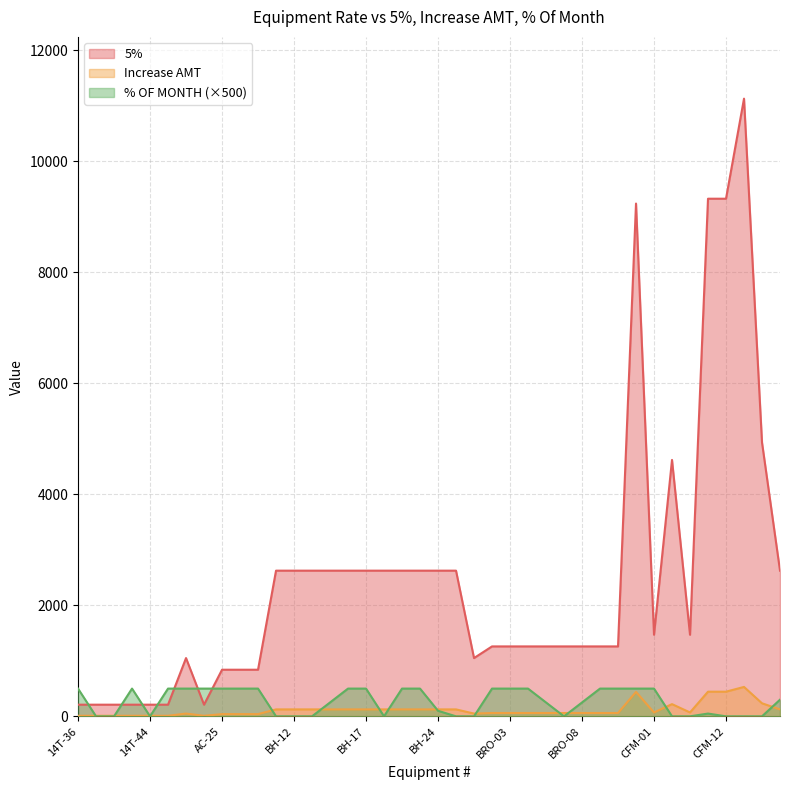

What position from the right is BRO-08?

12